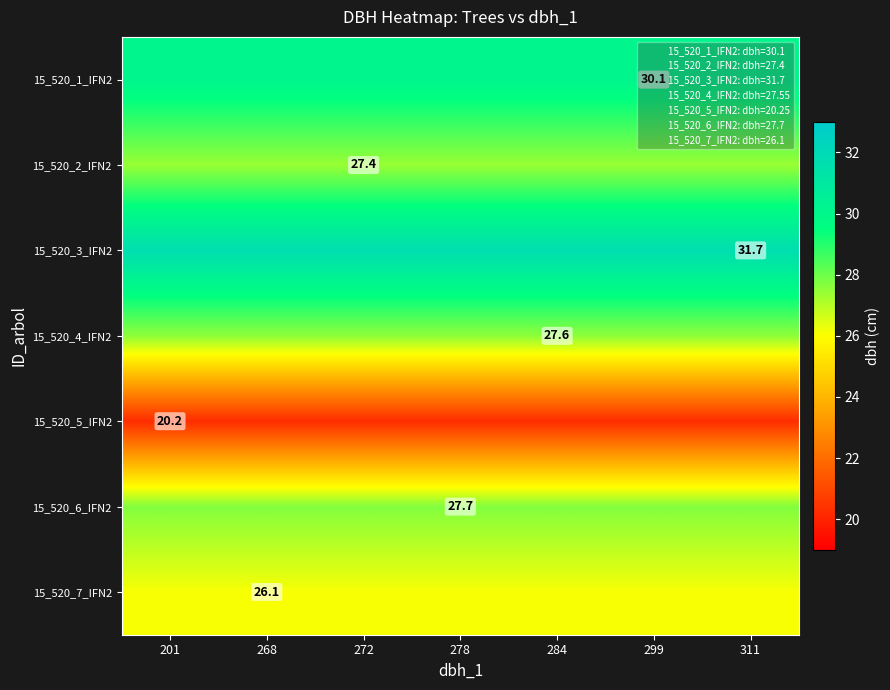

How many distinct data groups are displayed?

7